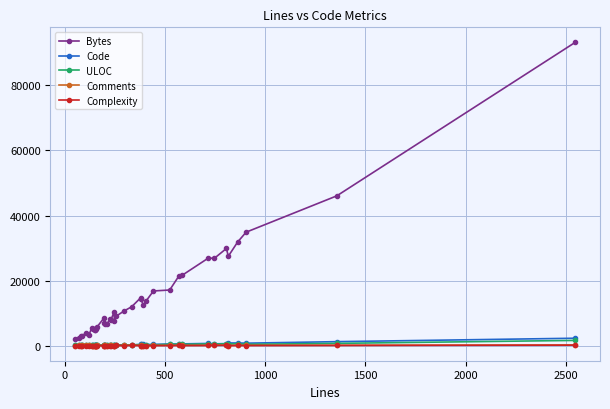

True or false: Code and Comments cross at least once.

False